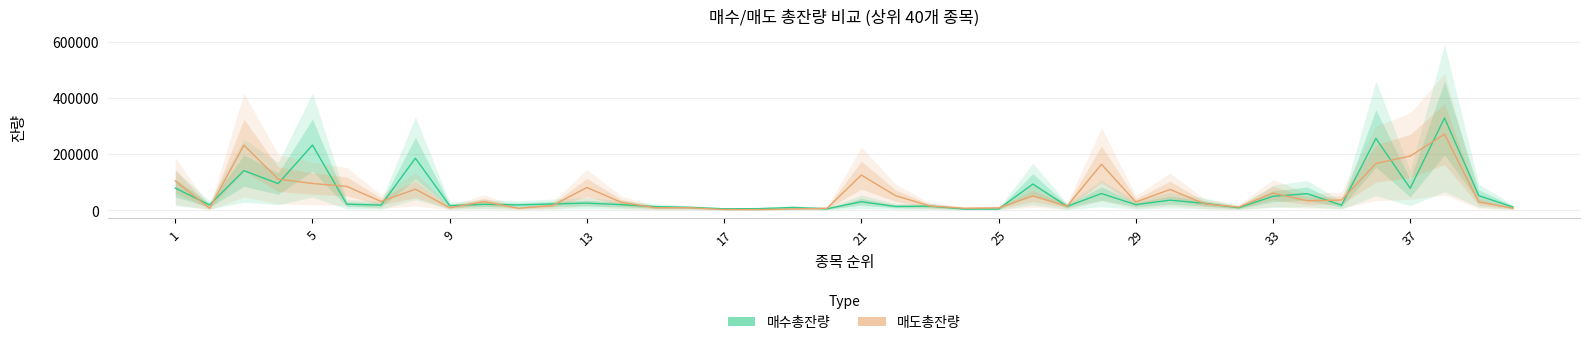

How many series are shown in this chart?

2